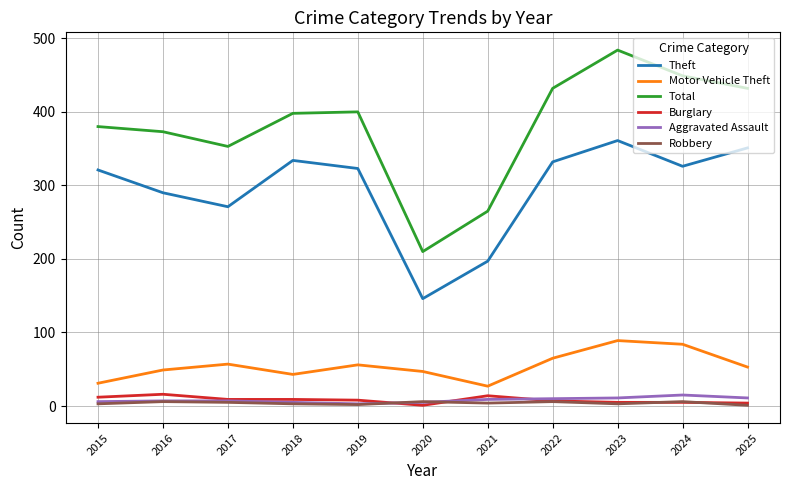

How many Robbery values are between 3 and 6?

9